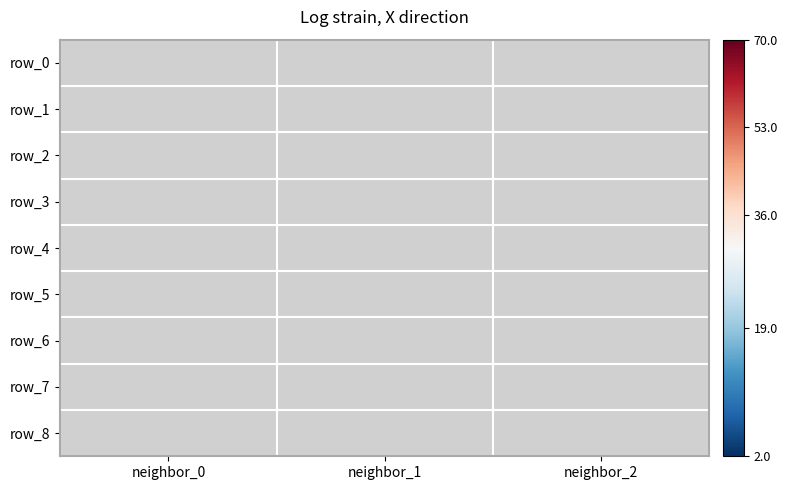

At how many categories does at least one series exceed 13?

2